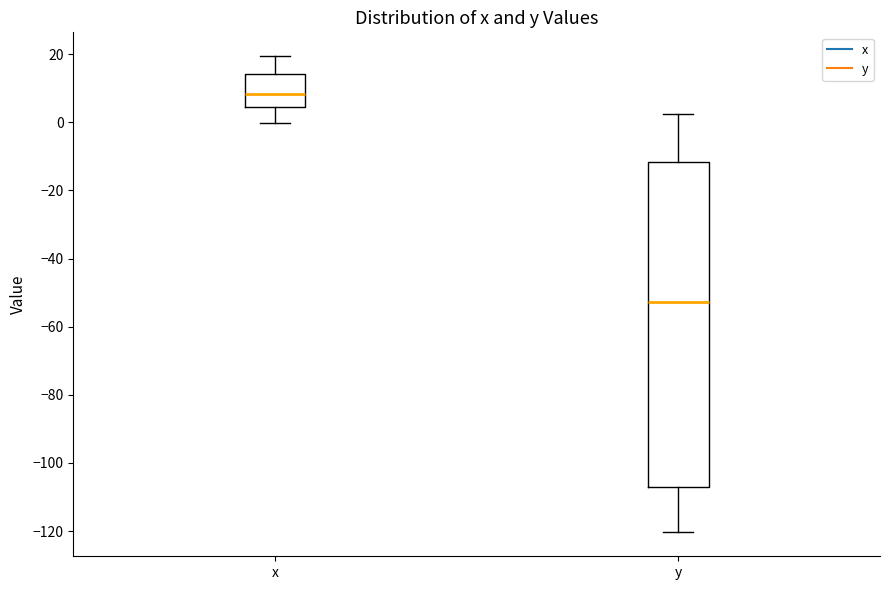

Reading left to right, read every box against the y-axis: the position of its median line, the range the box covers, and the ends of its whiskers. The values are not printed on the chart, so give them approximately, as read against the axis.

x: median 8, box 4 to 14, whiskers 0 to 20
y: median -52, box -106 to -12, whiskers -120 to 2